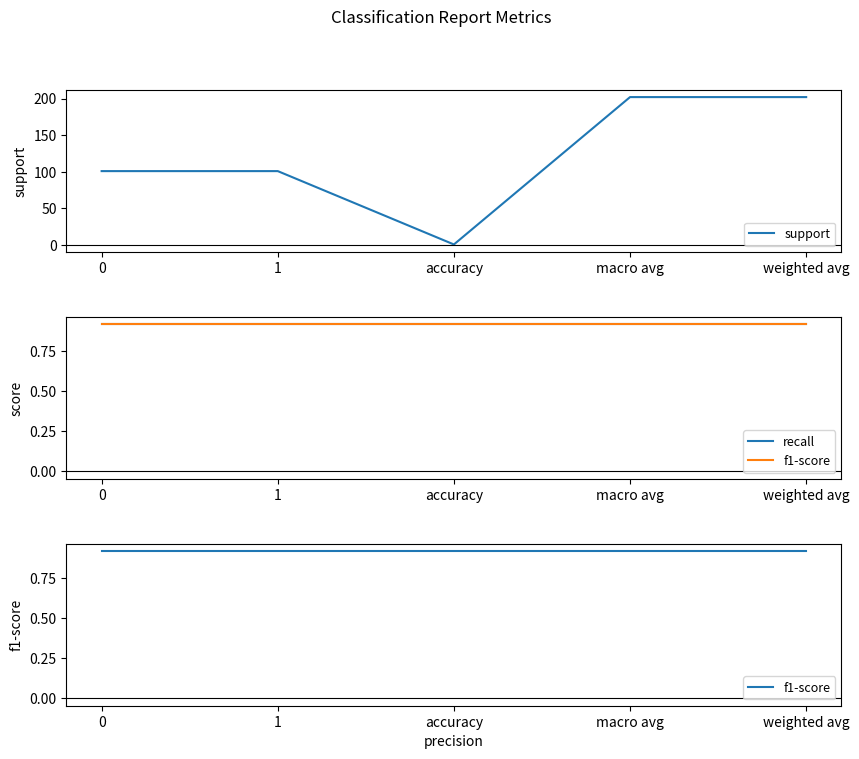

The f1-score series shows 0.9 at 1. True or false?

True